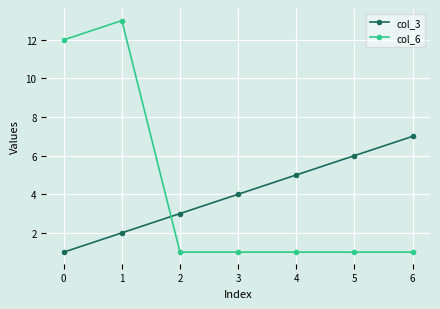

List the series in order of their peak value, highest first.

col_6, col_3